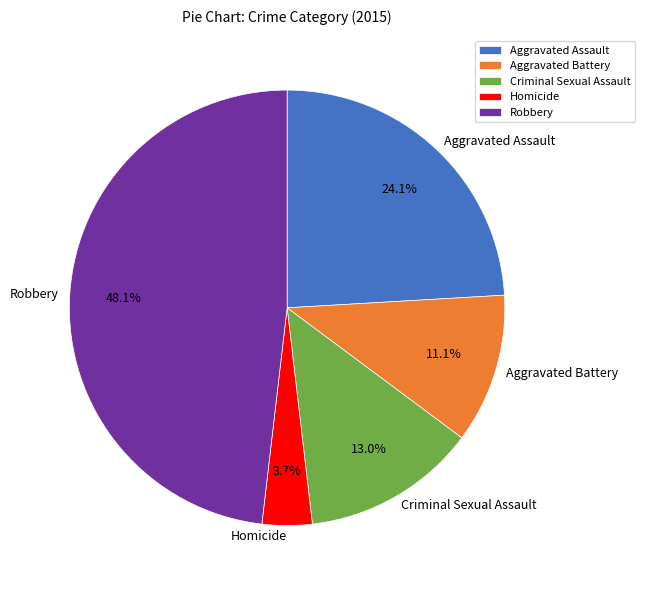

True or false: Robbery accounts for 48% of the total.

True